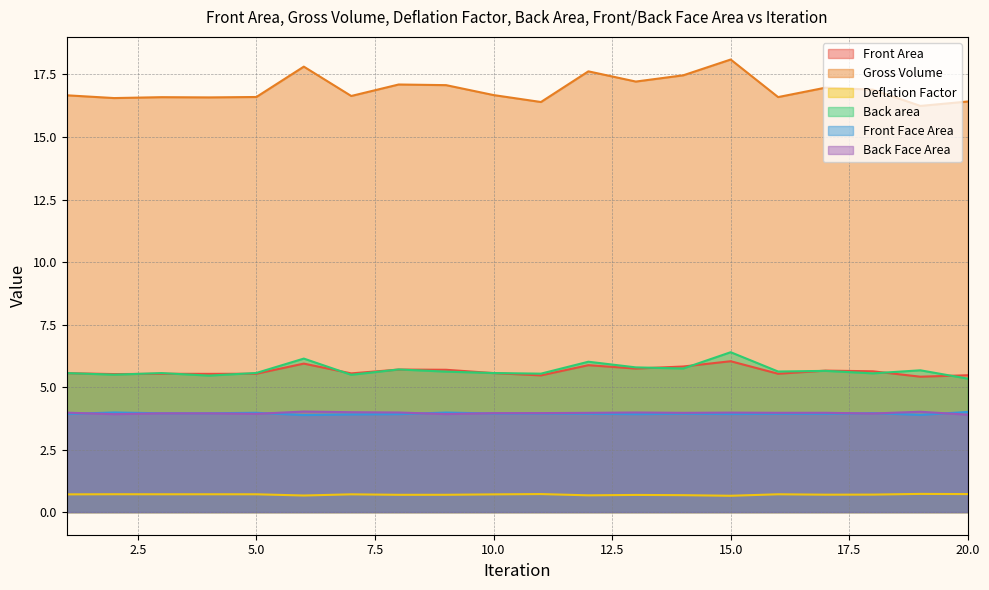

Which series has the widest spread of values?

Gross Volume